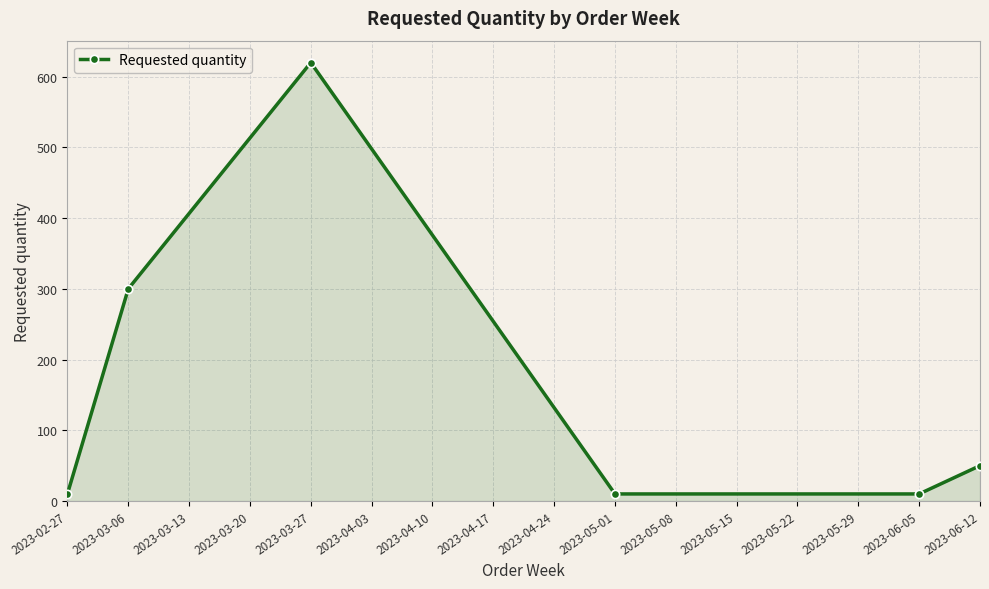

What is the label of the 2nd point from the left?

2023-03-06